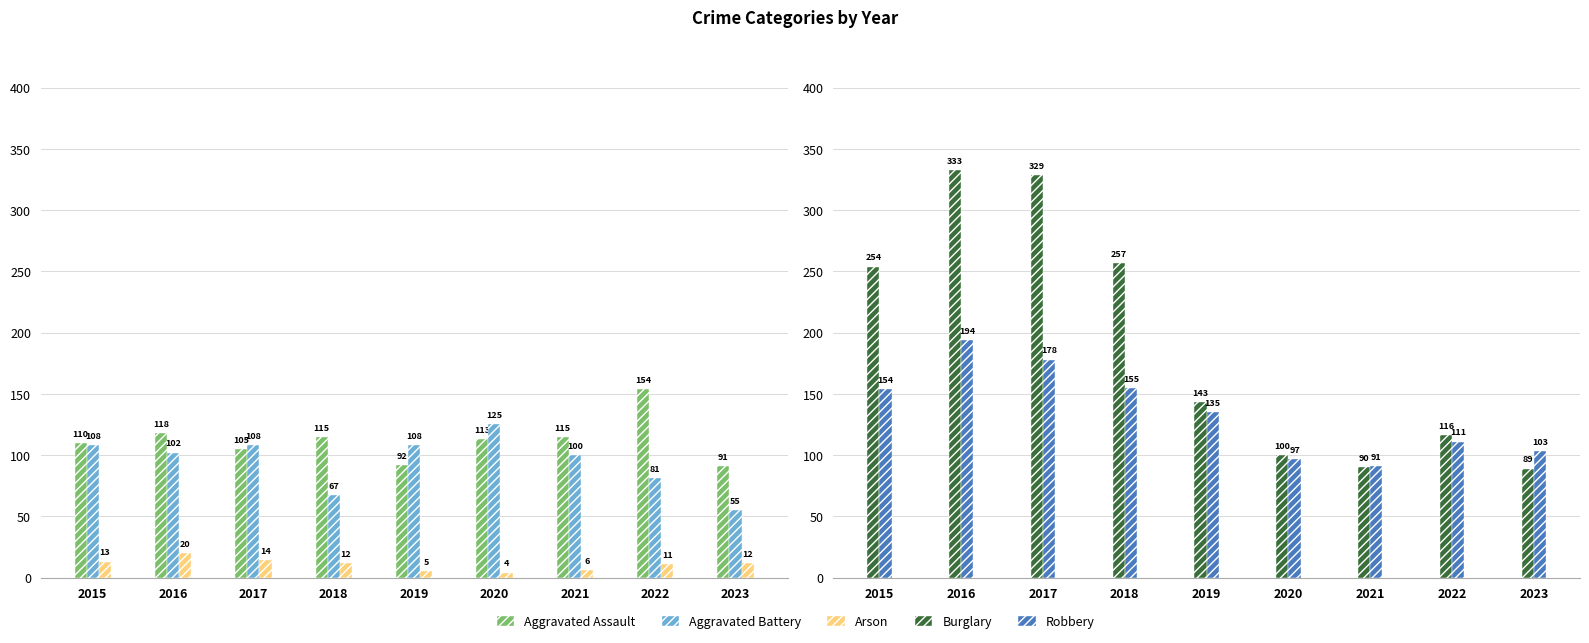

At how many categories does at least one series exceed 292?

2